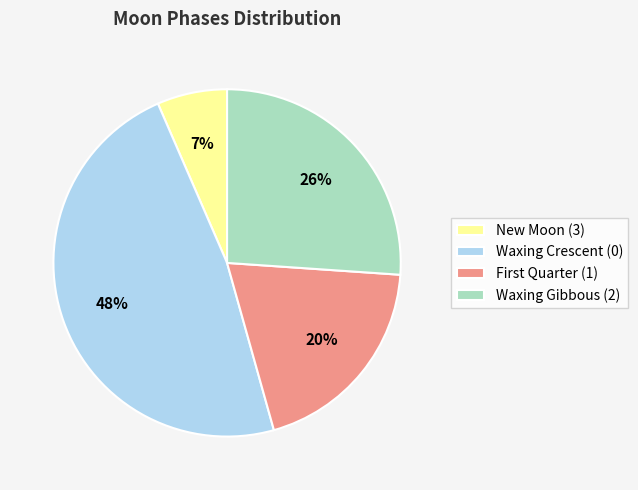

True or false: Waxing Crescent (0) accounts for 48% of the total.

True